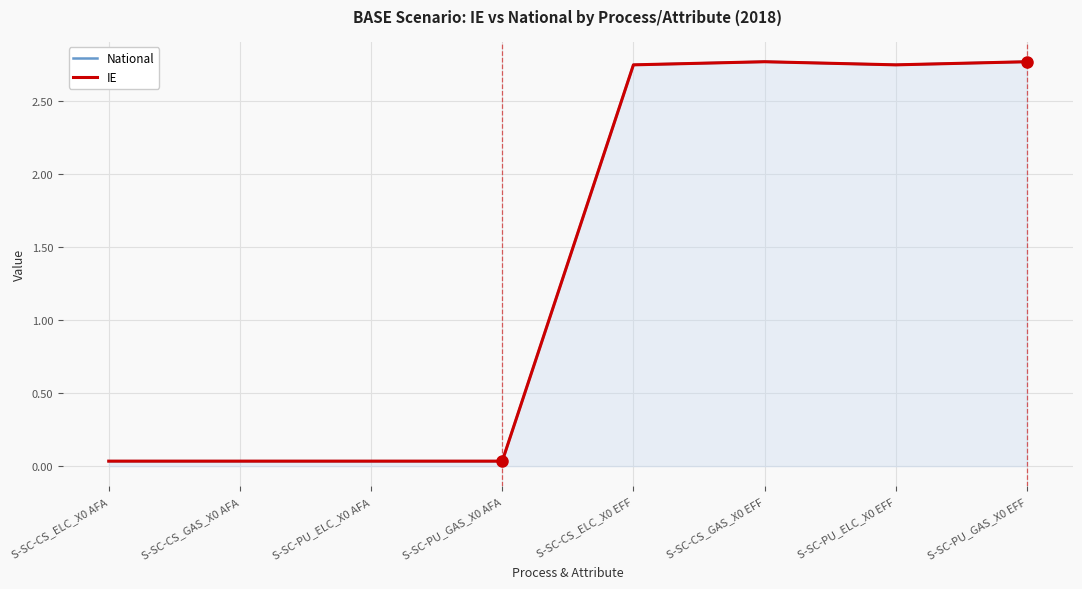

At which category does National reach its first local peak?

S-SC-CS_GAS_X0 EFF